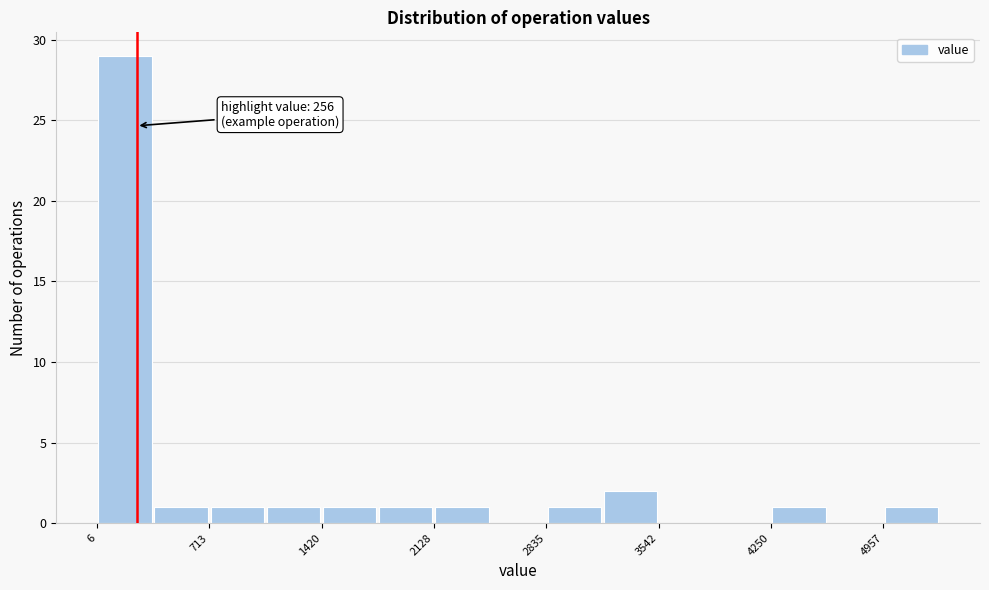

Around what value on the x-axis is the tallest bar? Give the approximate position of its centre, as read against the axis.

200